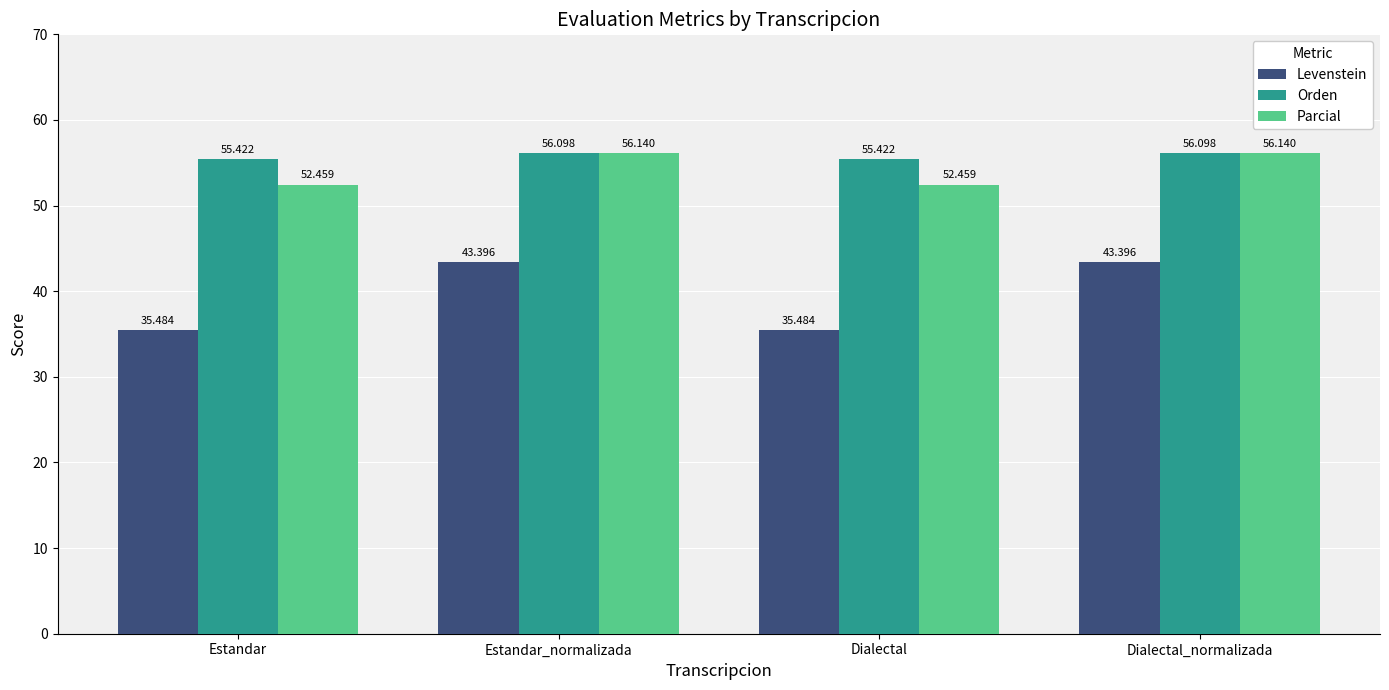

What is the difference between the Parcial values at Dialectal_normalizada and Estandar?

3.7